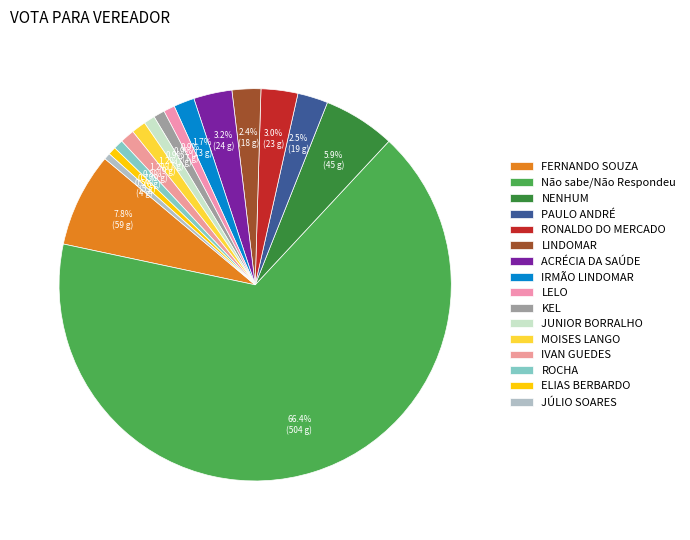

Combined, do NENHUM and LELO account for over 50%?

No